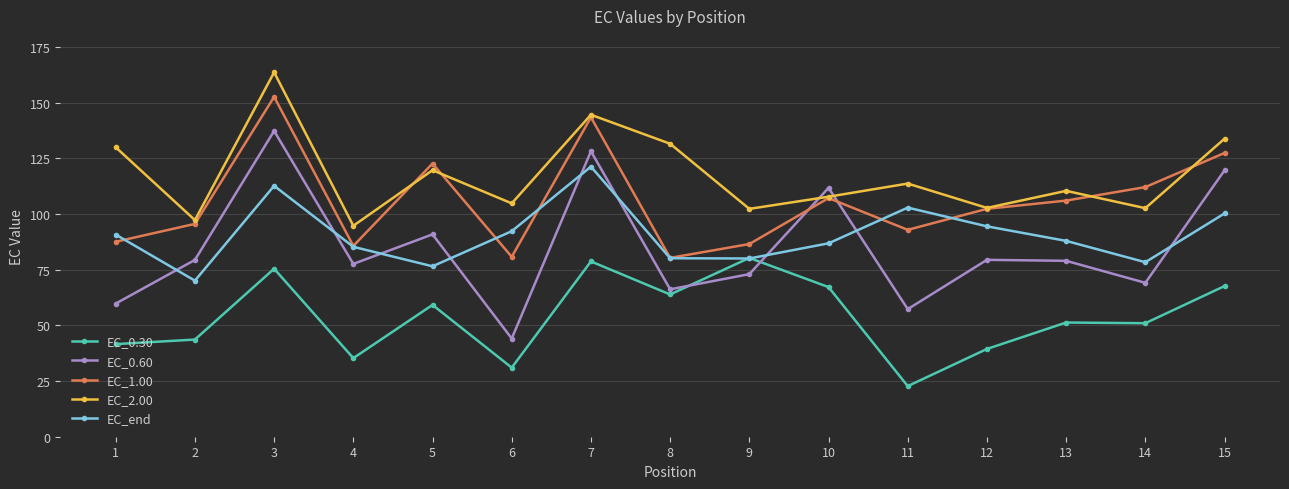

What is the sum of the EC_0.30 values at 10 and 3?

142.6